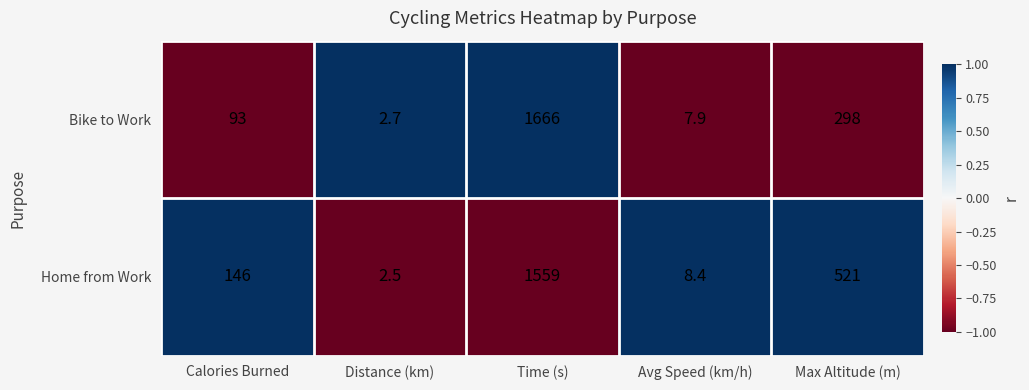

Read the Bike to Work value at Time (s).

1666.0